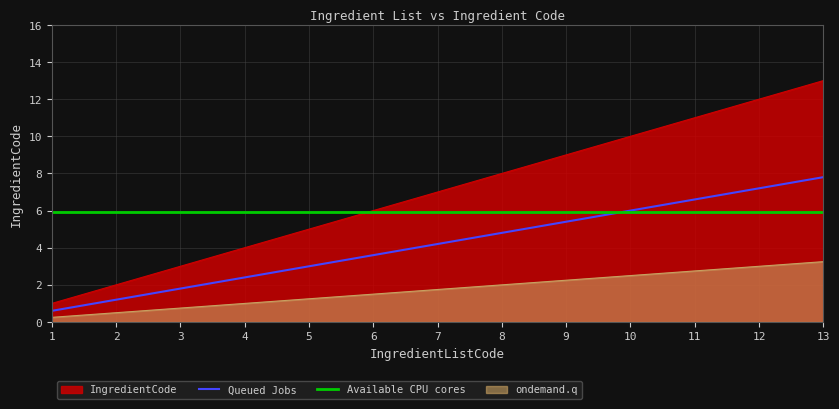

What is the value of the 9th point from the left?

9